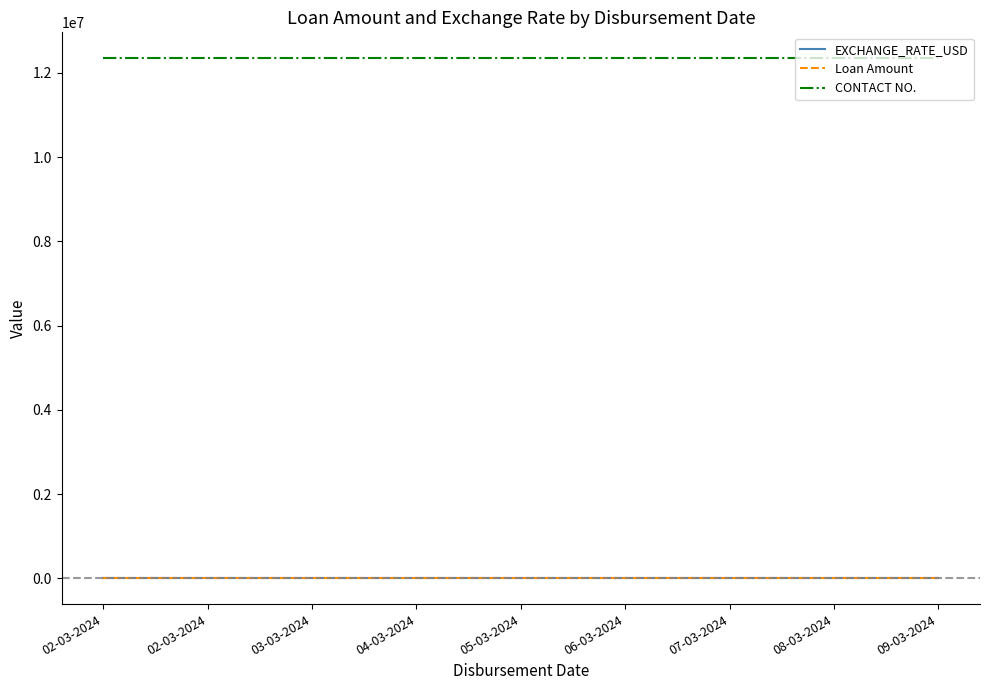

What are all the series names shown in the legend?

EXCHANGE_RATE_USD, Loan Amount, CONTACT NO.